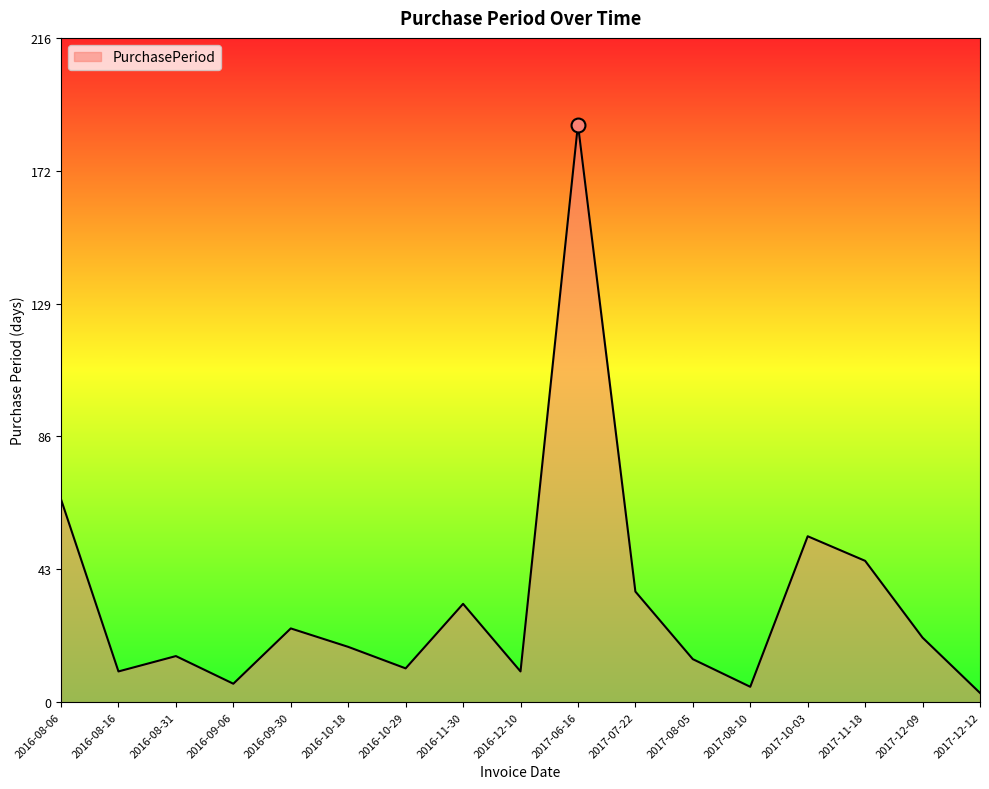

What is the difference between the second highest and second lowest values?

61